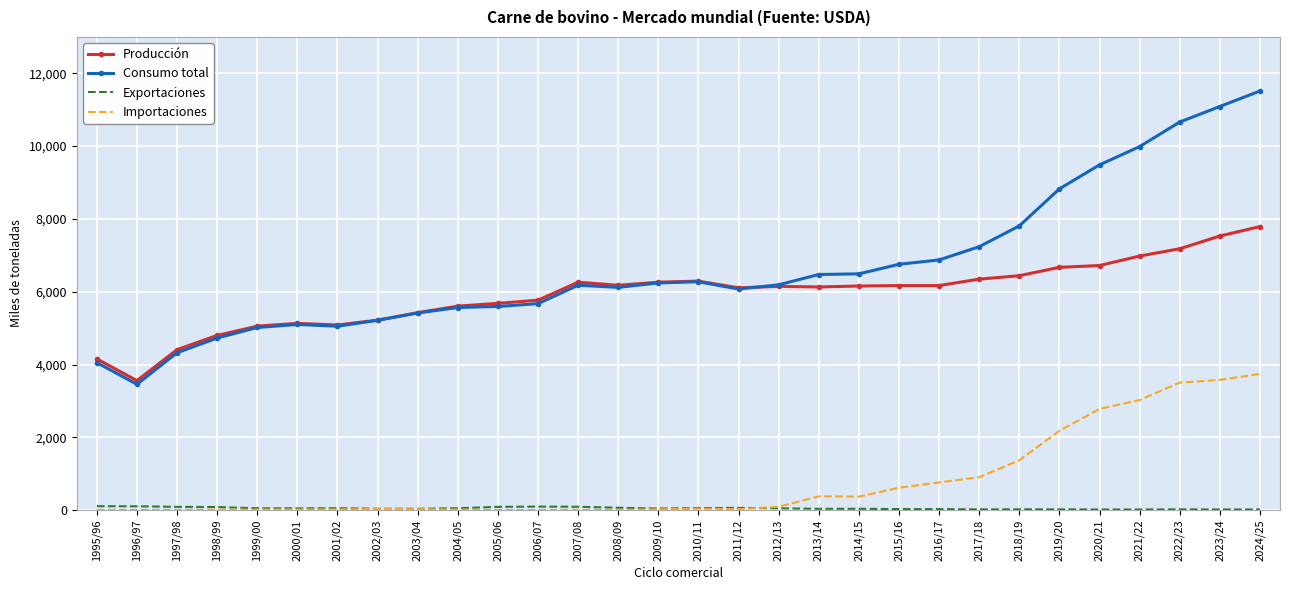

Which series has the largest total across all categories?

Consumo total